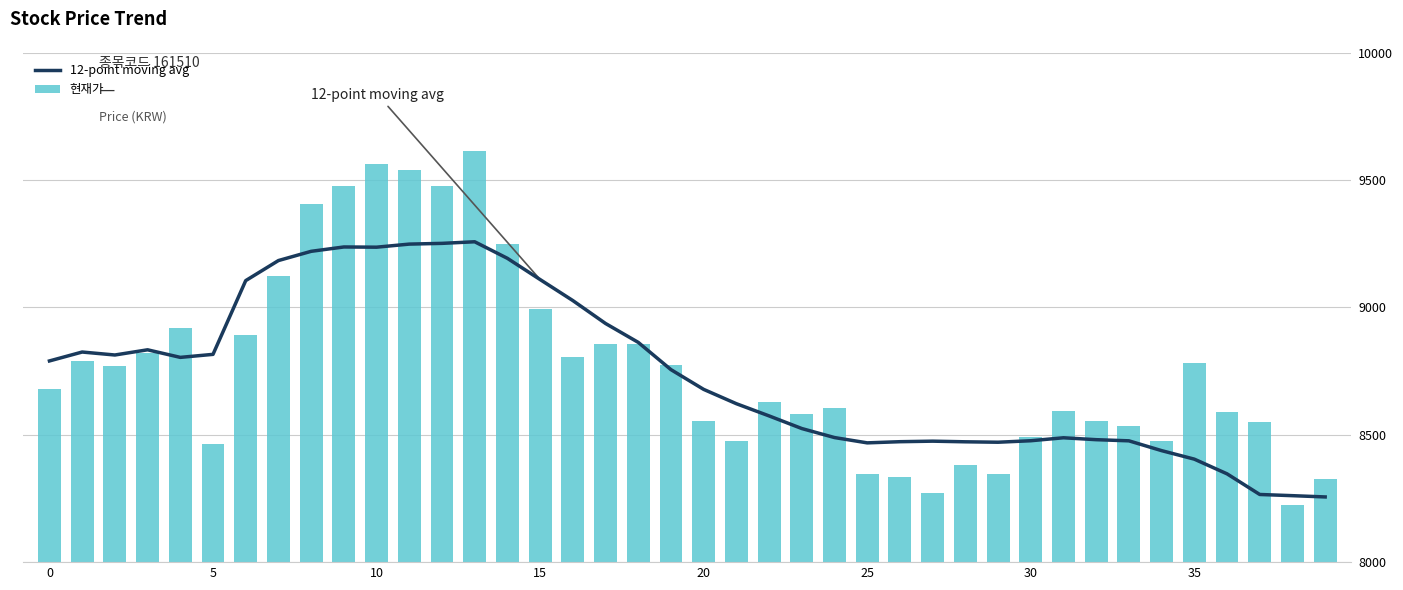

What is the highest value of the 현재가 series?

9615